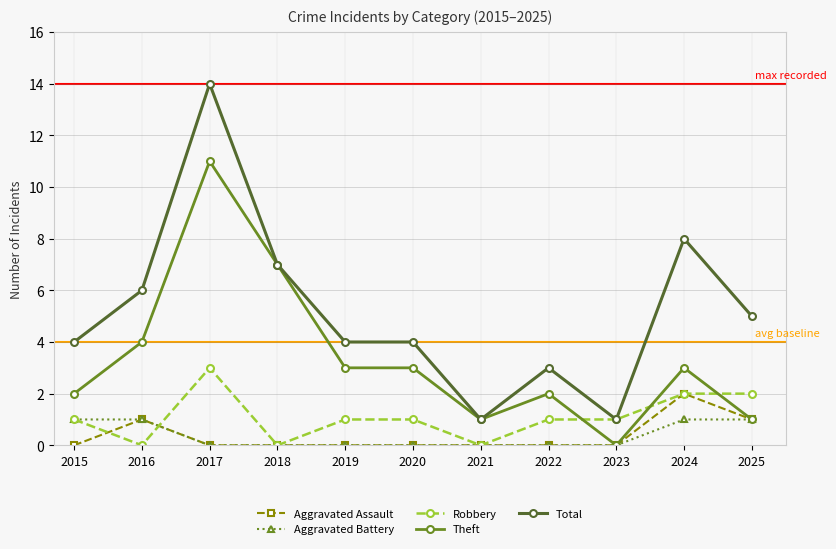

Is this an area chart (filled region under the line)?

No